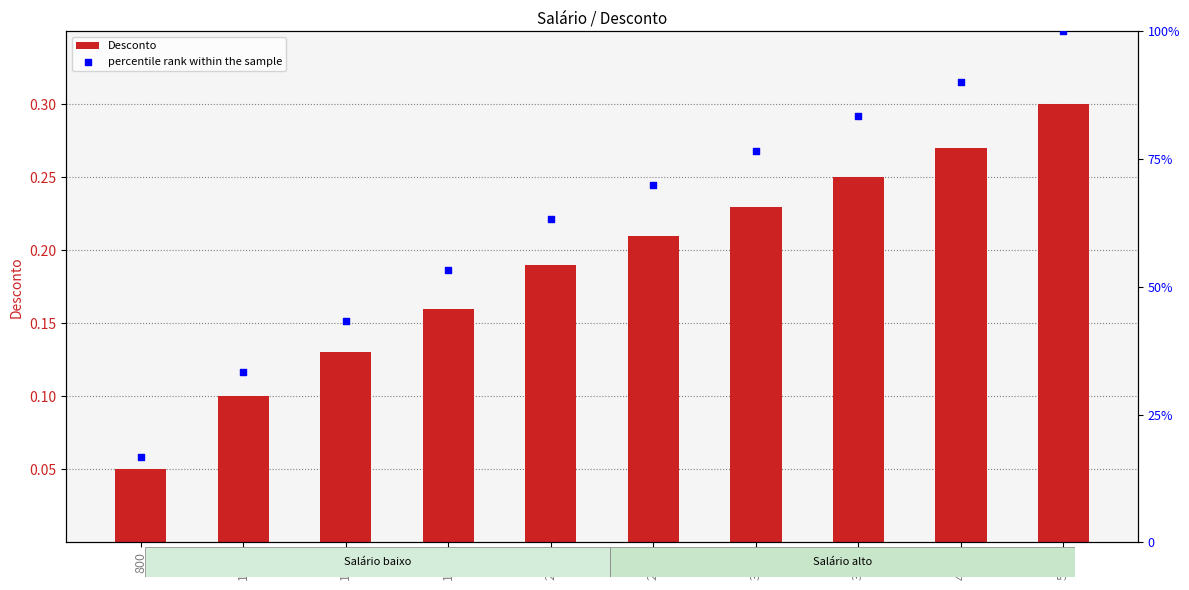

Which series has the largest Y range (max minus min)?

percentile rank within the sample